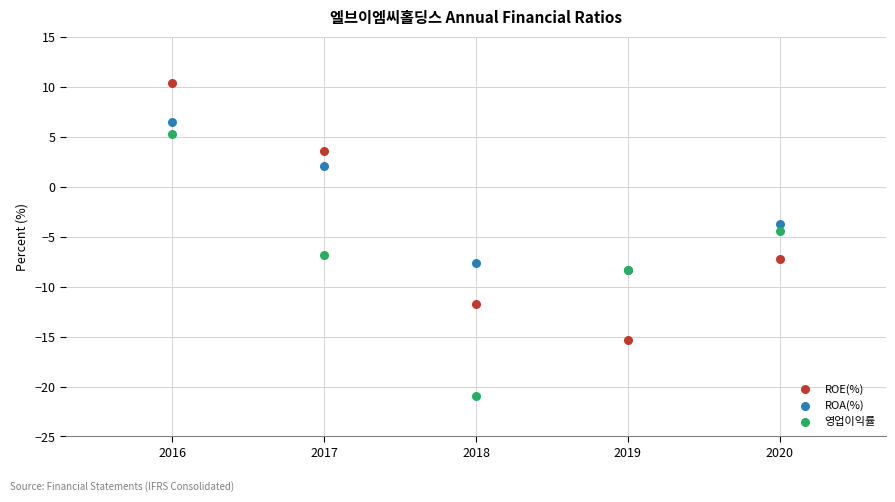

In the ROA(%) series, what Y value is closest to 0?

2.1